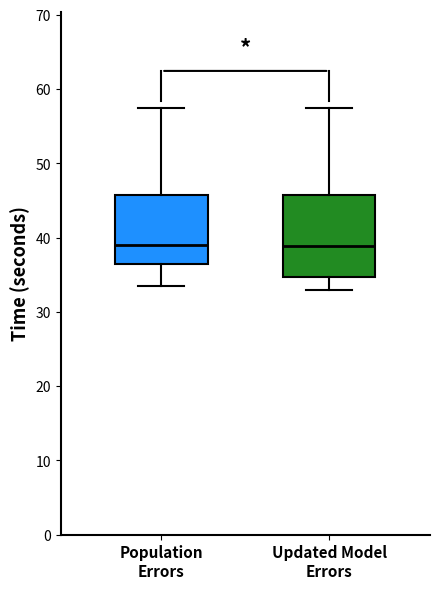

Reading left to right, read every box against the y-axis: the position of its median line, the range the box covers, and the ends of its whiskers. The values are not printed on the chart, so give them approximately, as read against the axis.

Population Errors: median 39, box 36 to 46, whiskers 34 to 57
Updated Model Errors: median 39, box 35 to 46, whiskers 33 to 57